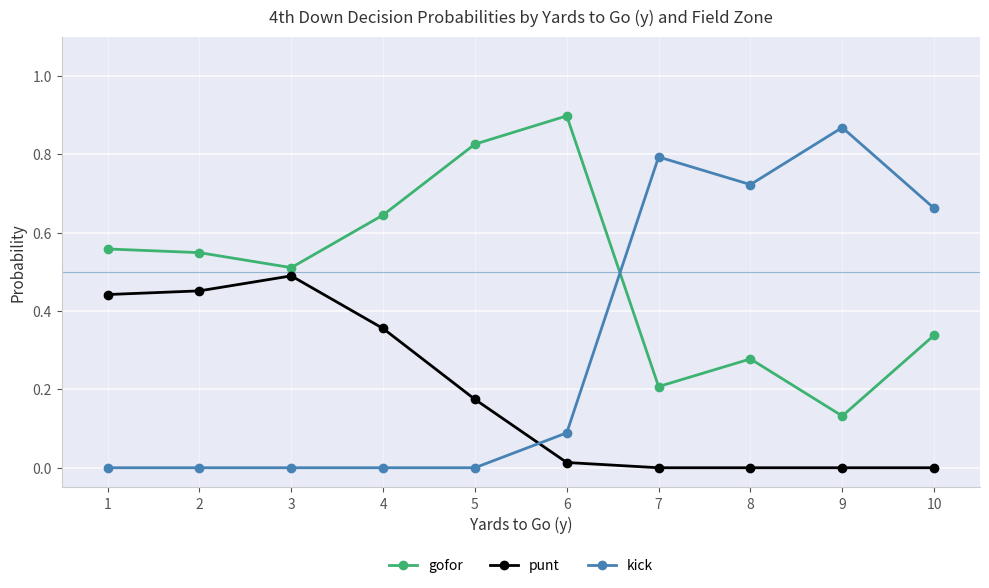

True or false: punt and gofor intersect in this chart.

False